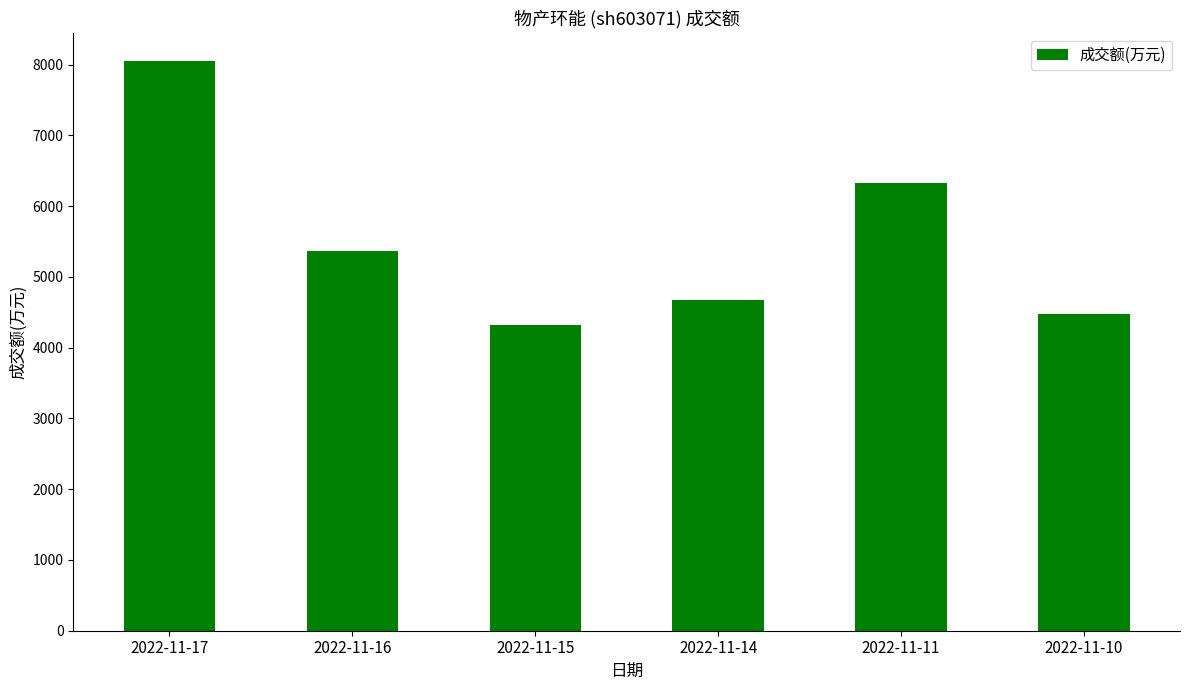

Is it true that the value at 2022-11-14 is 6095?

False